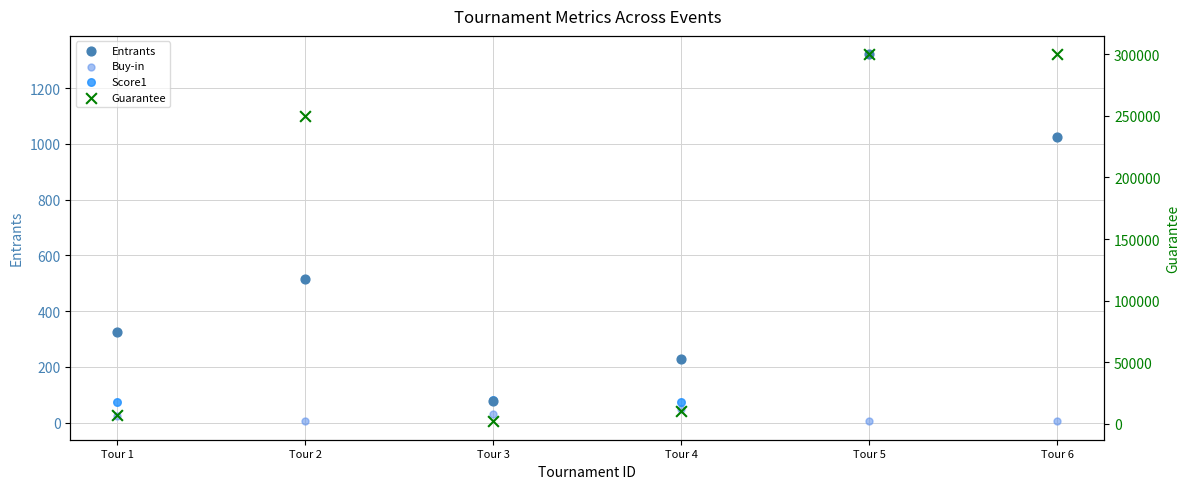

Which series reaches the maximum Y coordinate?

Guarantee